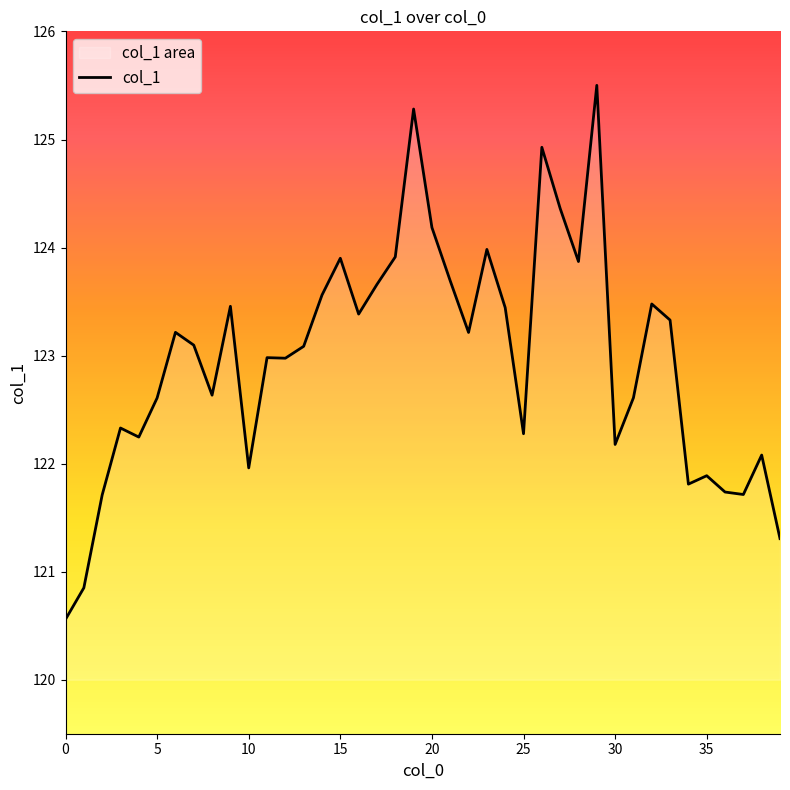

What is the difference between the maximum and minimum values?

4.9